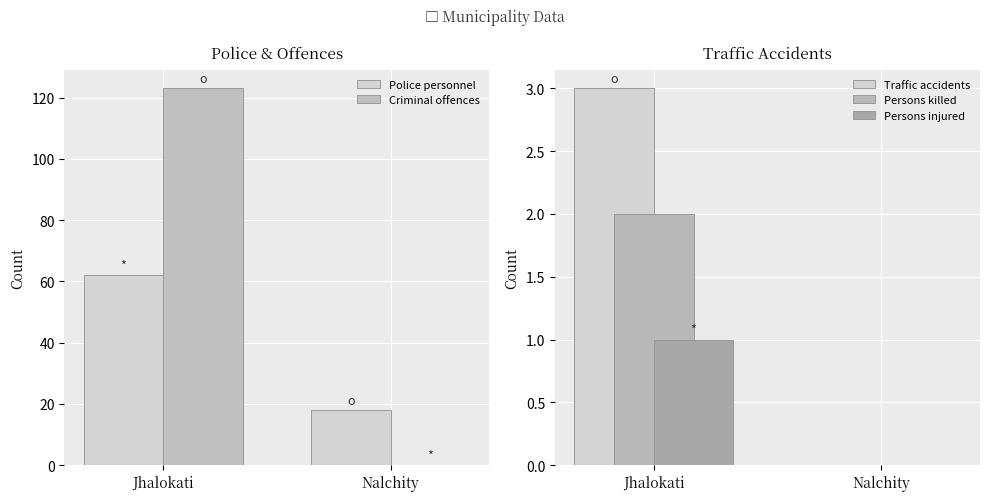

Which series changed the most between Jhalokati and Nalchity?

Criminal offences